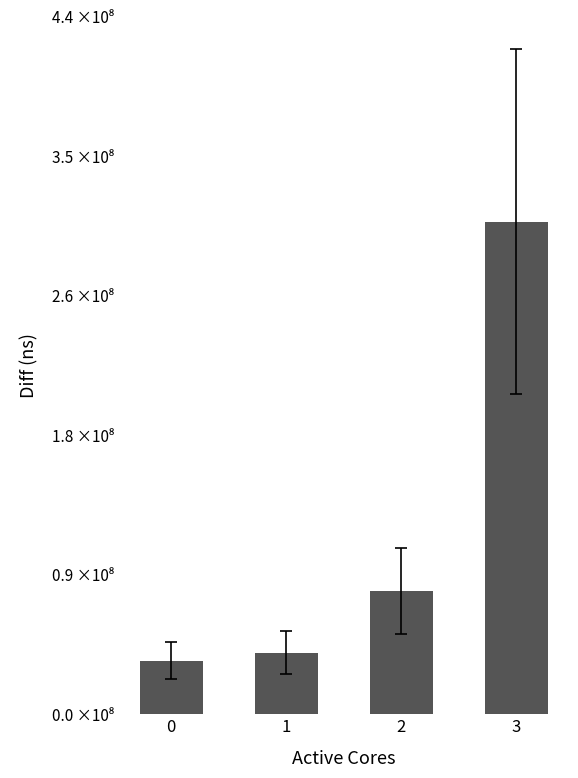

Are the bars horizontal?

No